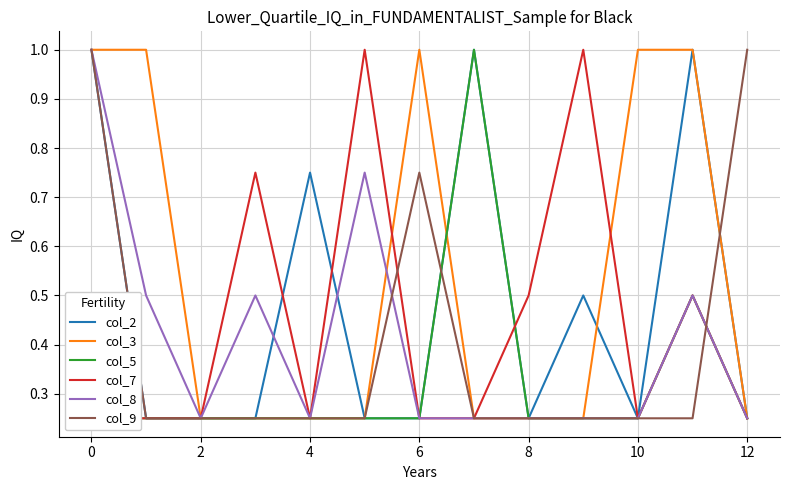

What is the maximum value for col_3?

1.0